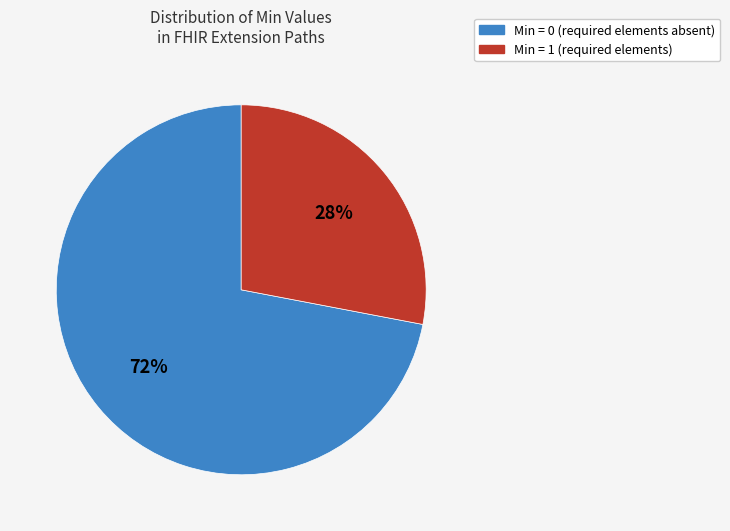

To the nearest percent, what is the average slice percentage?

50%